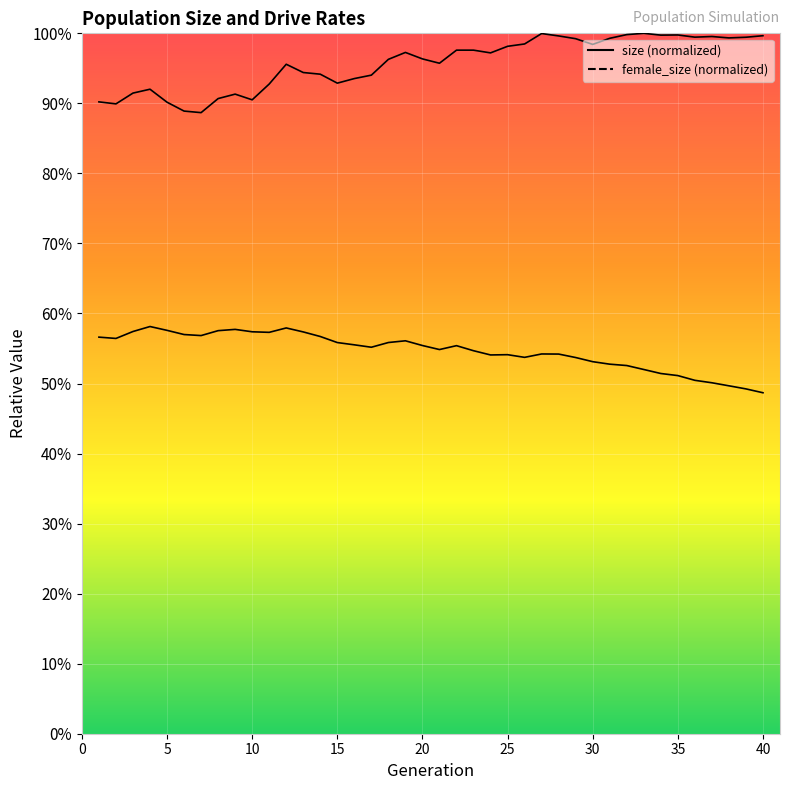

True or false: size has more than 1 interior local peaks.

True